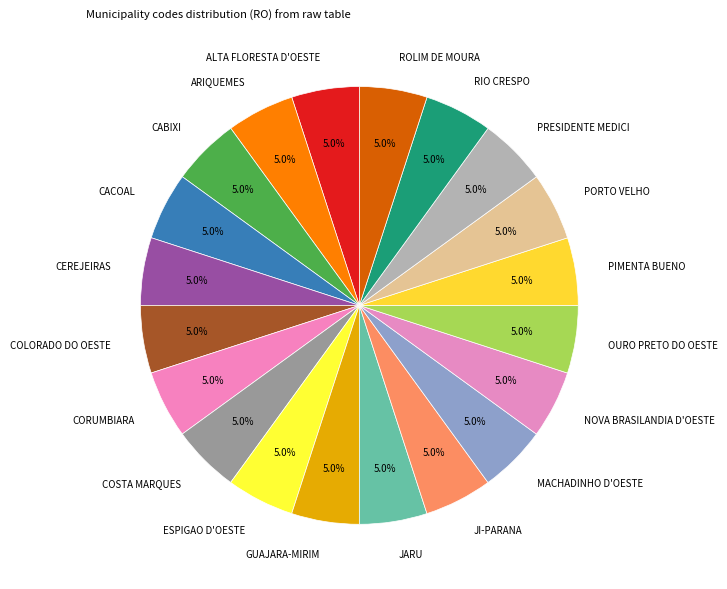

What portion of the pie excludes MACHADINHO D'OESTE?

95.0%